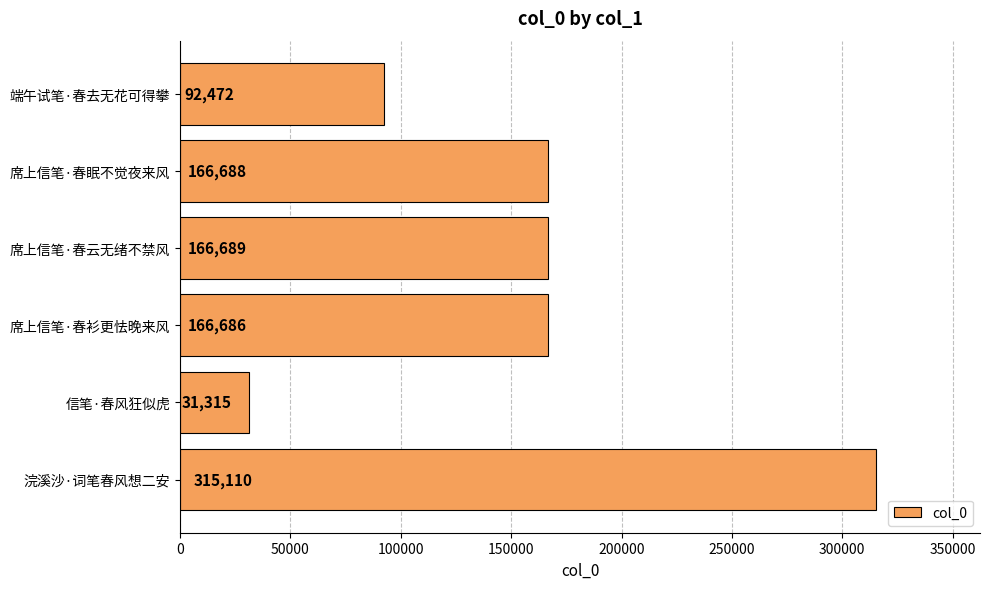

Count the number of categories in the chart.

6